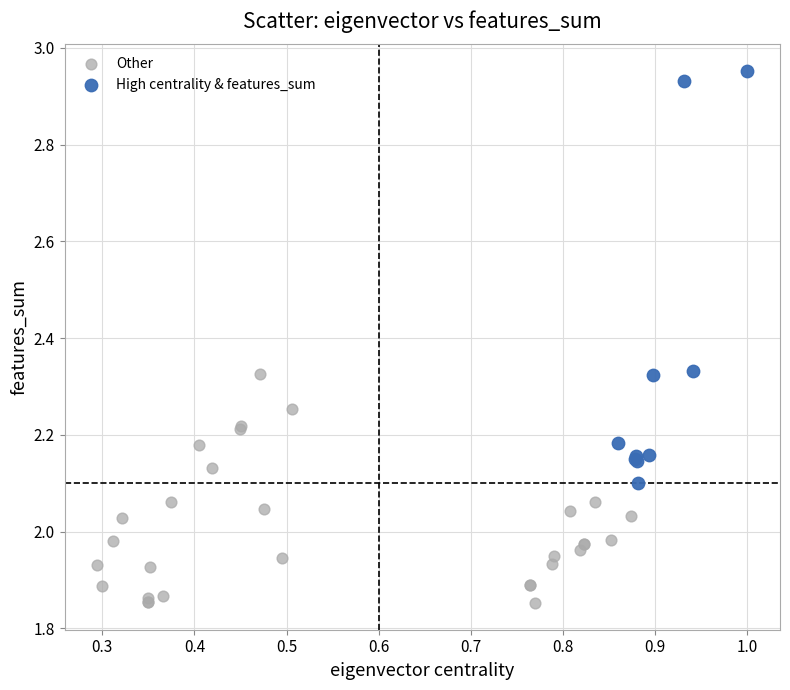

Which series reaches the maximum Y coordinate?

High centrality & features_sum